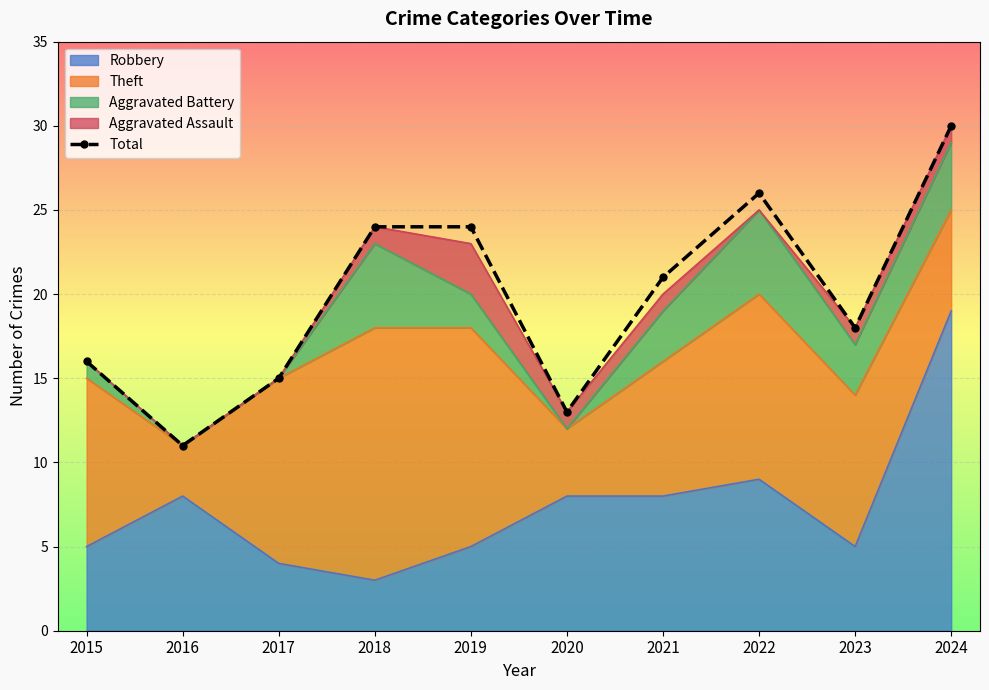

What is the greatest value displayed?

30